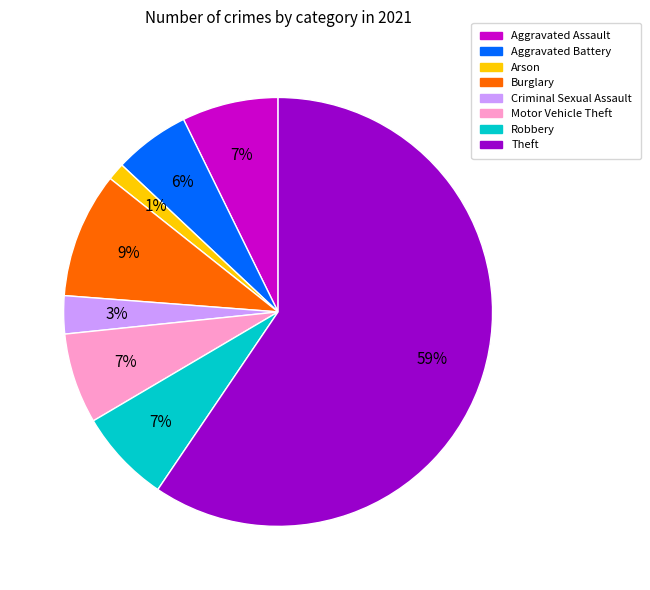

Is it true that Robbery is 7% of the pie?

True